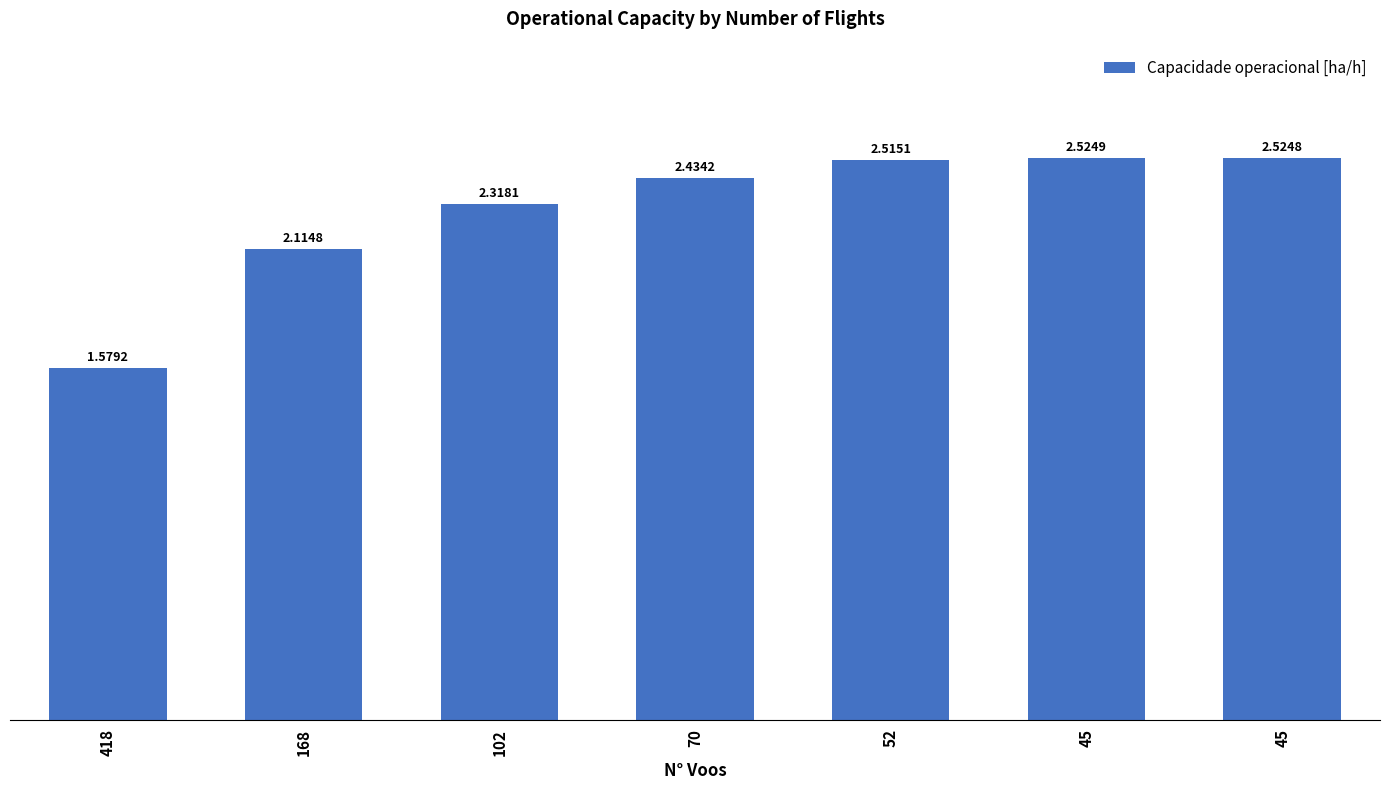

How many bars are there in total?

7